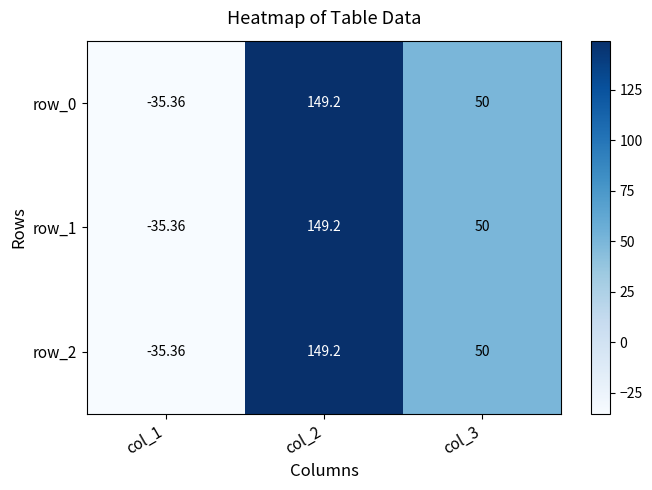

Reading left to right, transcribe all the data shown in this chart.

row_0: col_1=-35.4	col_2=149.2	col_3=50.0
row_1: col_1=-35.4	col_2=149.2	col_3=50.0
row_2: col_1=-35.4	col_2=149.2	col_3=50.0